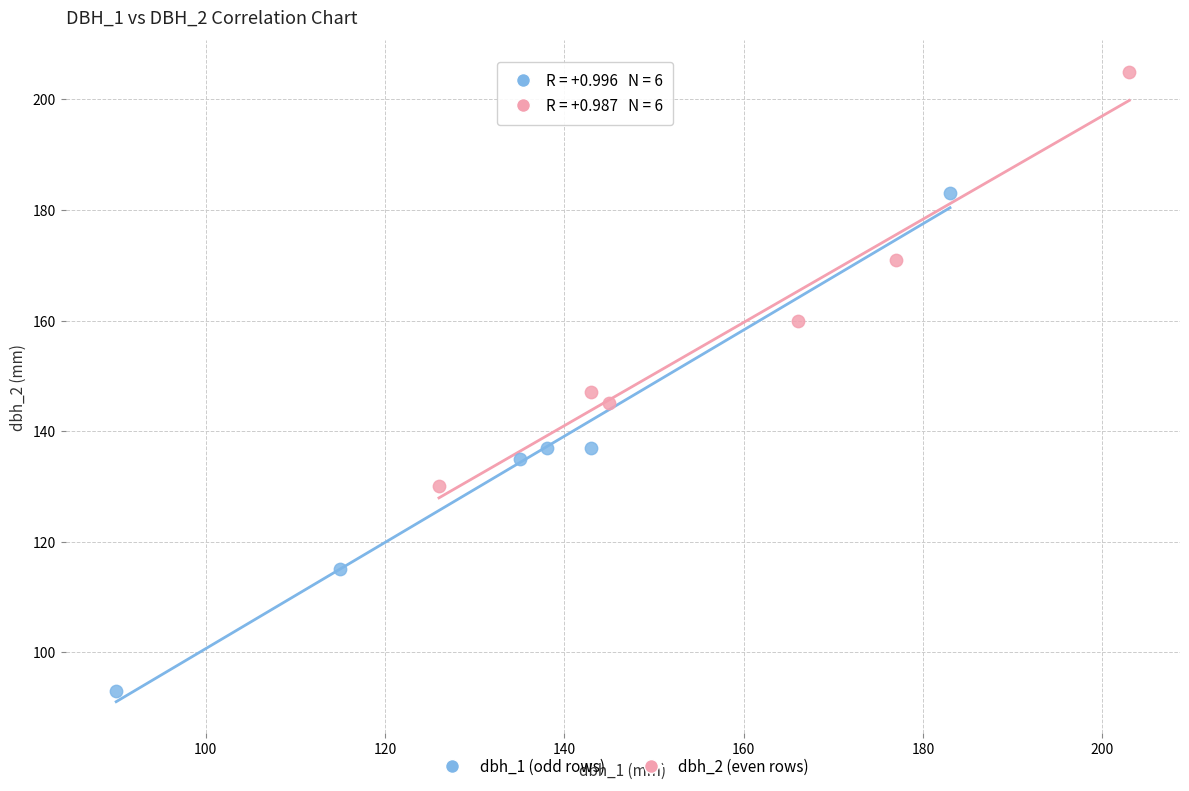

Which series contains the highest Y value?

dbh_2 (even rows)